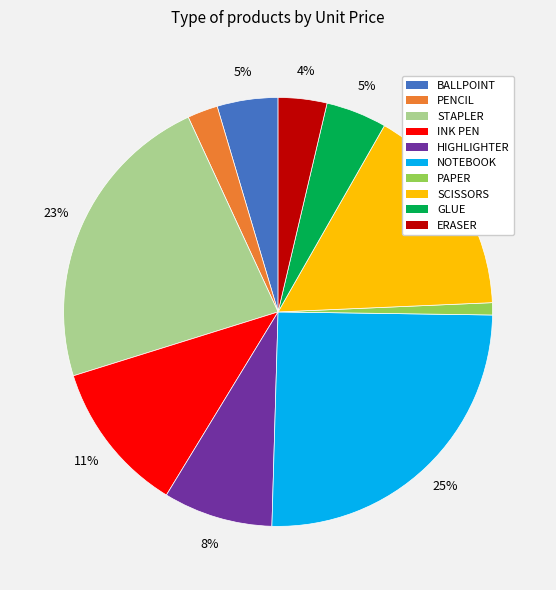

Which slice is the smallest?

PAPER